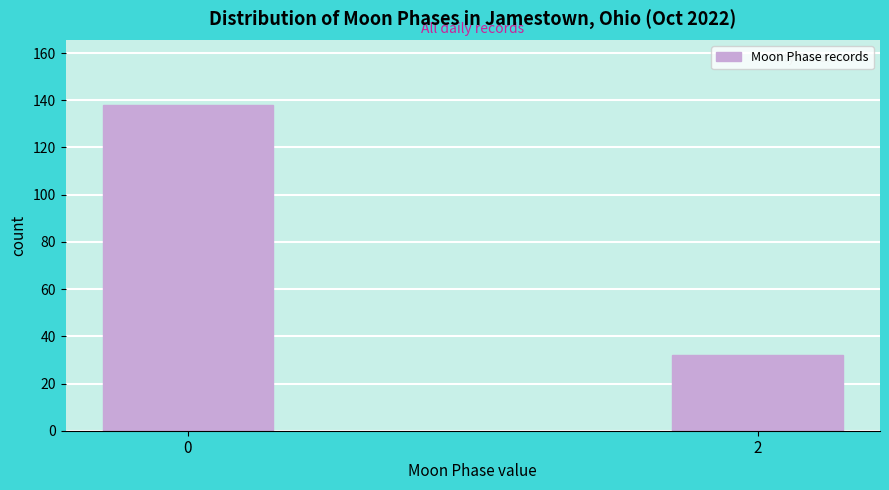

Reading right to left, extract all data points from this chart.

2=32	0=138